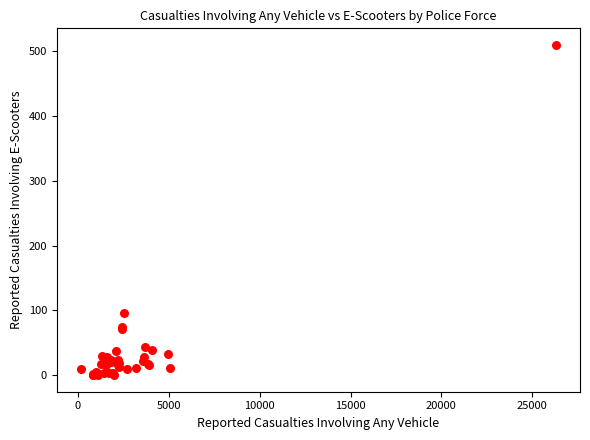

What Y value in the scatter plot is closest to 255?

96